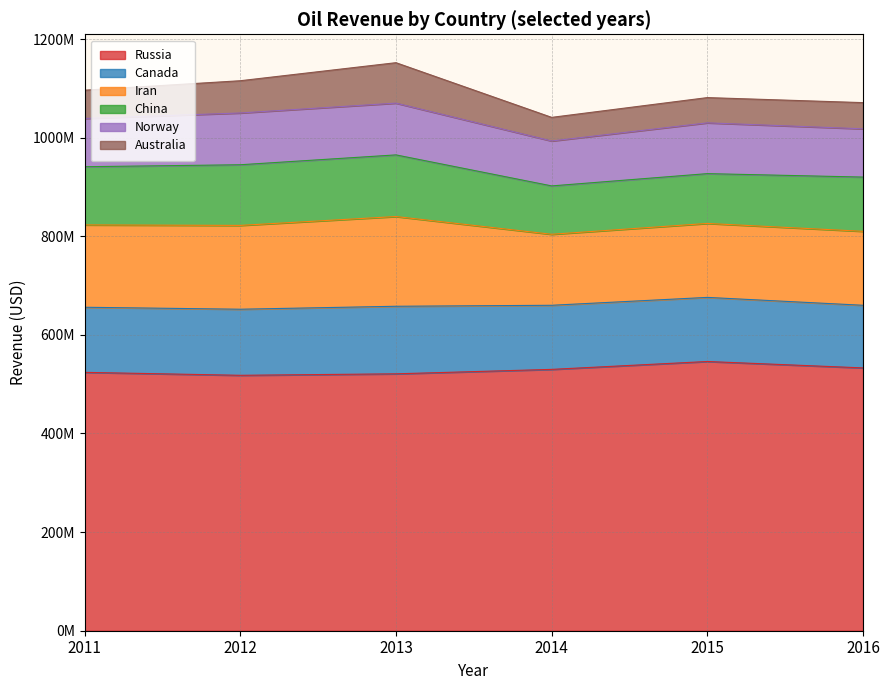

What is the minimum value shown in the chart?

47900000